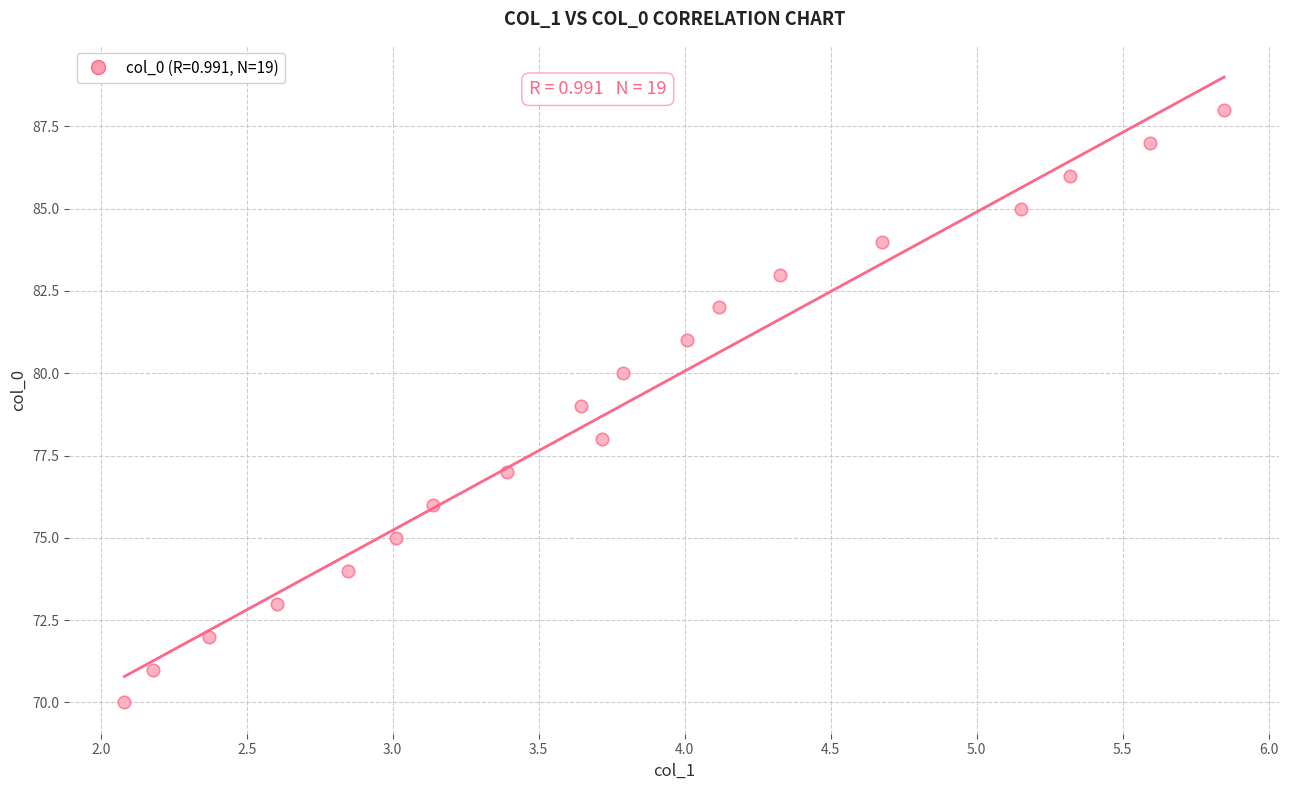

What is the range of Y values (max minus min)?

18